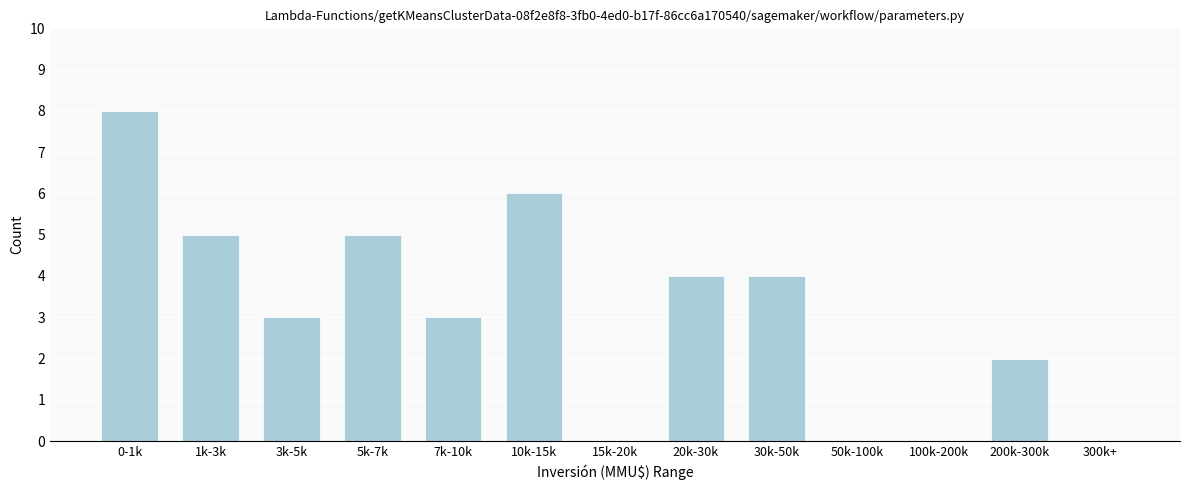

Reading right to left, what are all the values shown in this chart?

300k+=0	200k-300k=2	100k-200k=0	50k-100k=0	30k-50k=4	20k-30k=4	15k-20k=0	10k-15k=6	7k-10k=3	5k-7k=5	3k-5k=3	1k-3k=5	0-1k=8